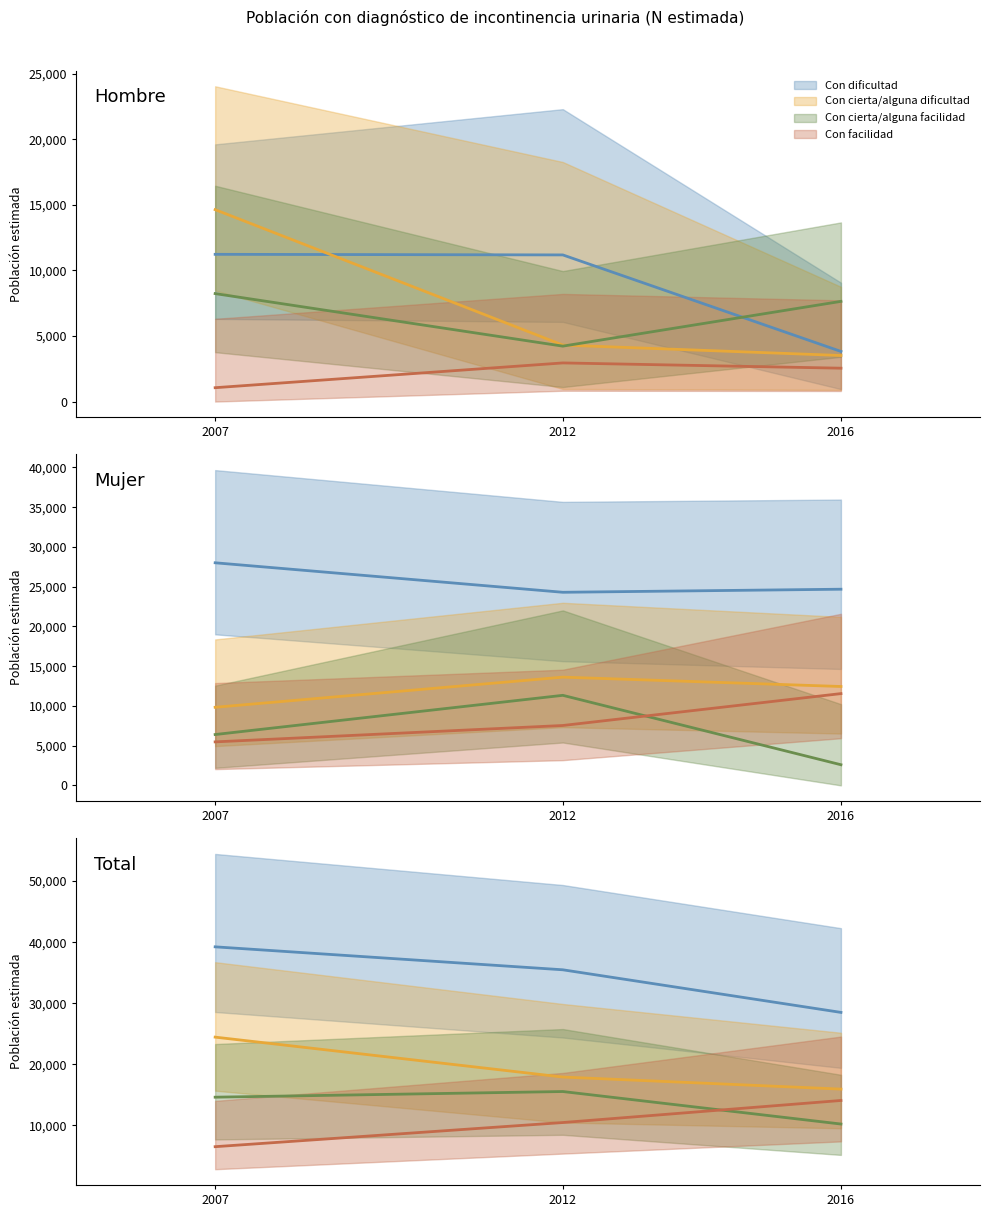

At which label is Con cierta/alguna dificultad (media) closest to 20206?

2012